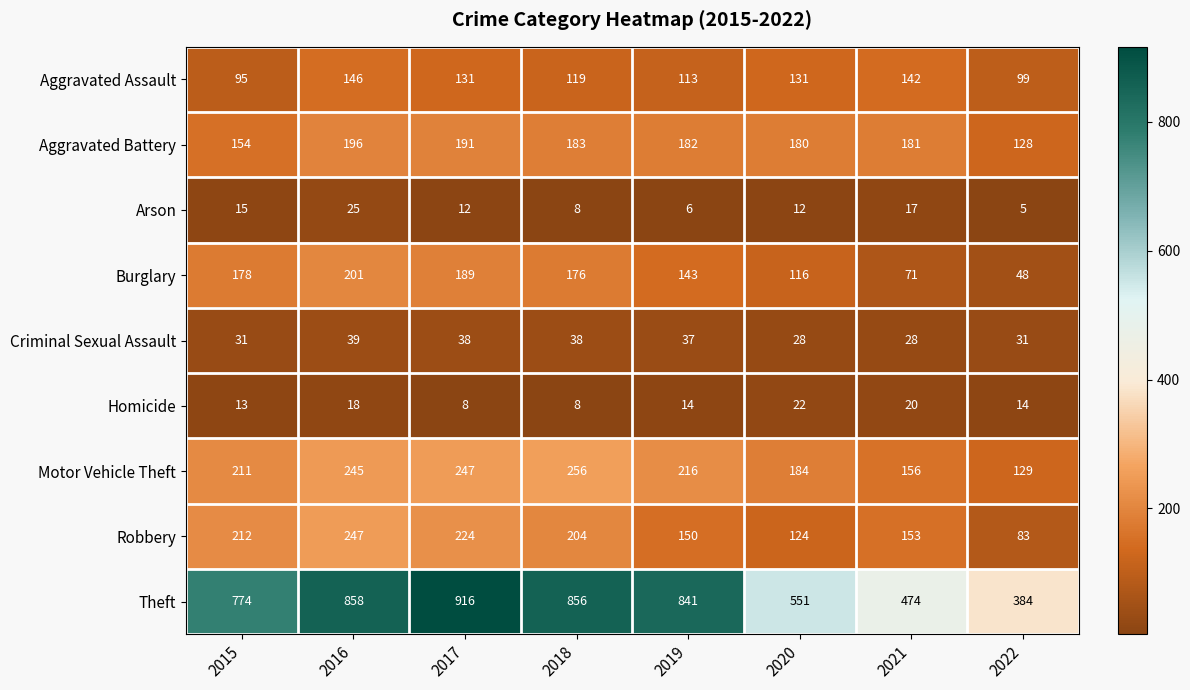

What is the maximum value shown in the chart?

916